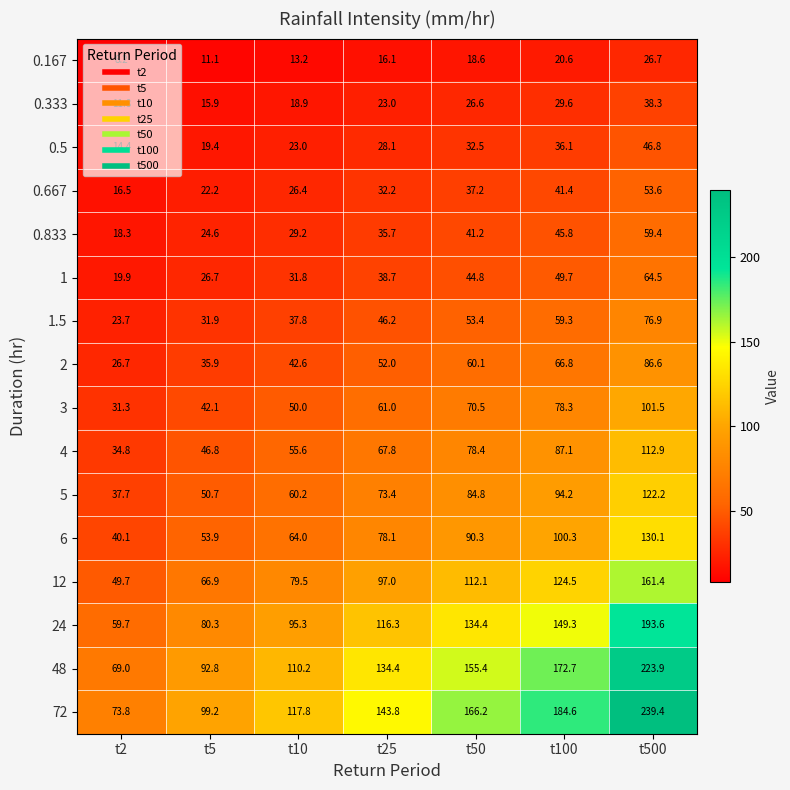

What is the smallest value displayed?

8.2